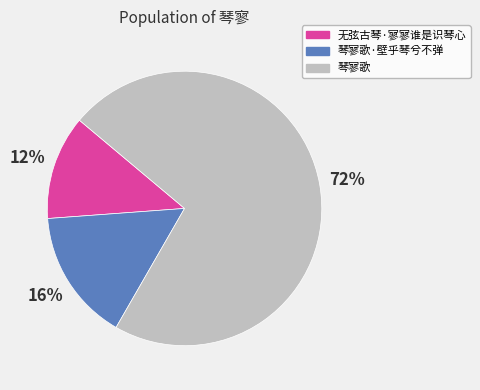

To the nearest percent, what is the average slice percentage?

33%